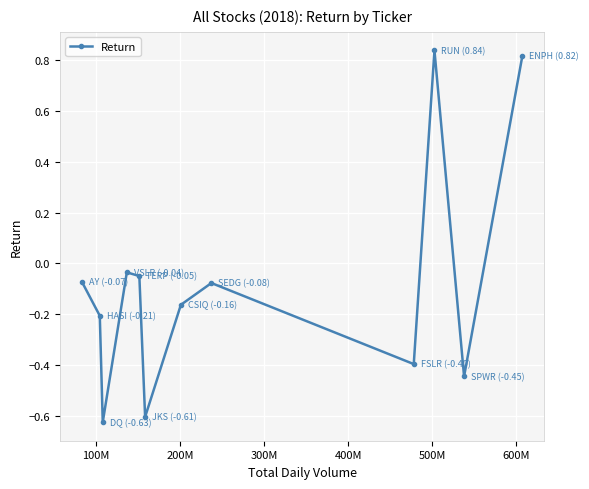

How many positive values are there?

2